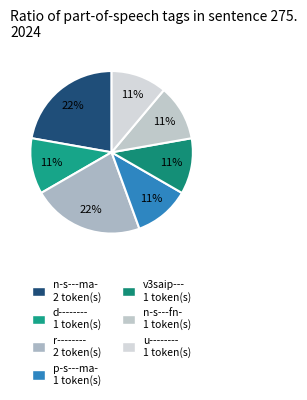

What percentage is the n-s---fn- slice, to the nearest percent?

11%